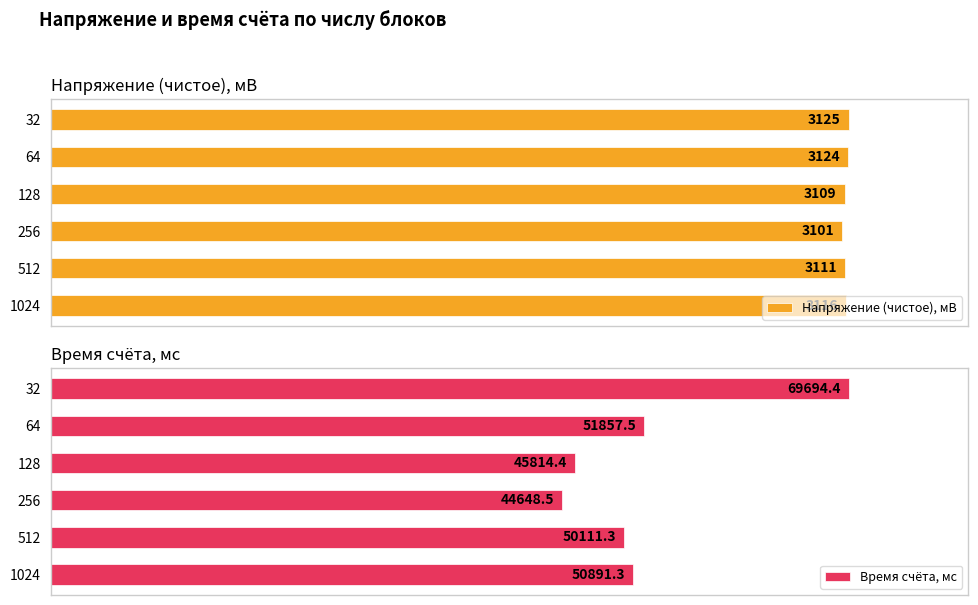

The Время счёта, мс series shows 40.8 at 256. True or false?

False